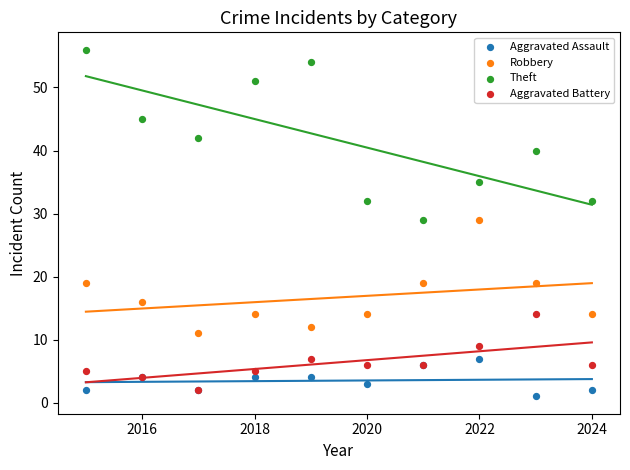

Which series contains the lowest Y value?

Aggravated Assault